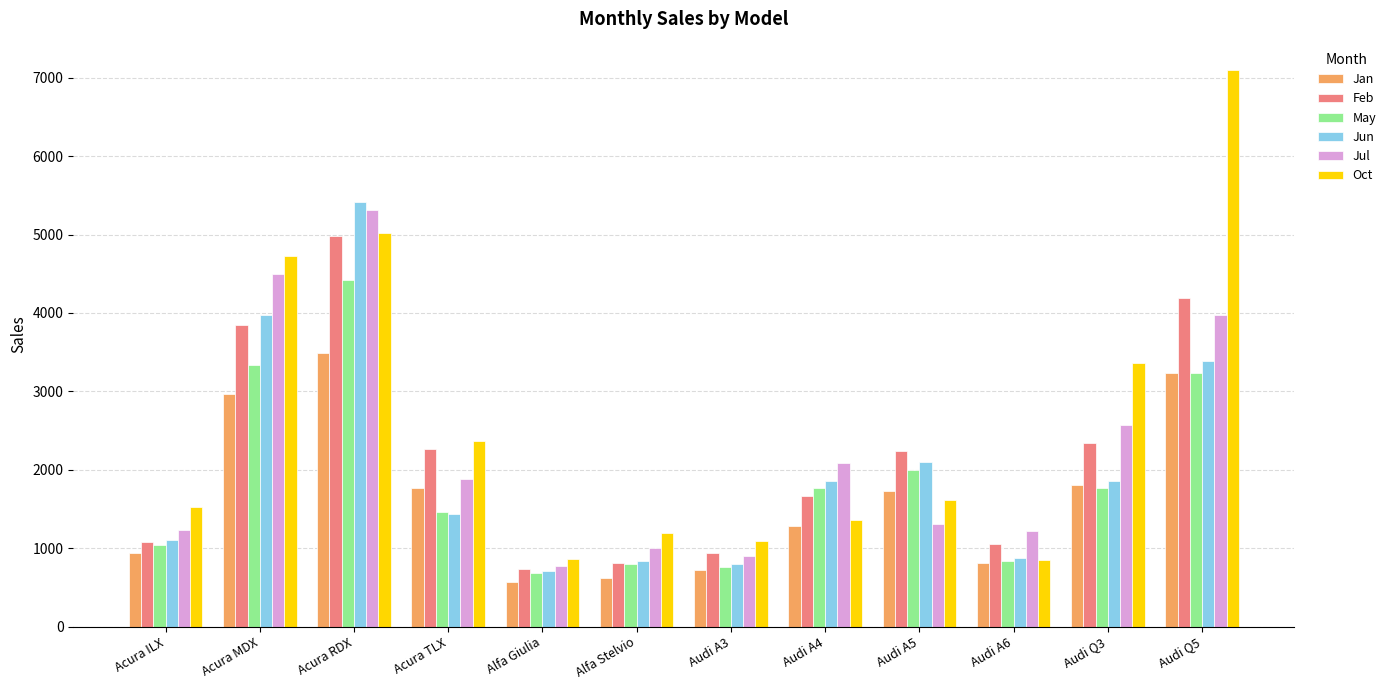

True or false: May has a value of 2300 at Acura TLX.

False